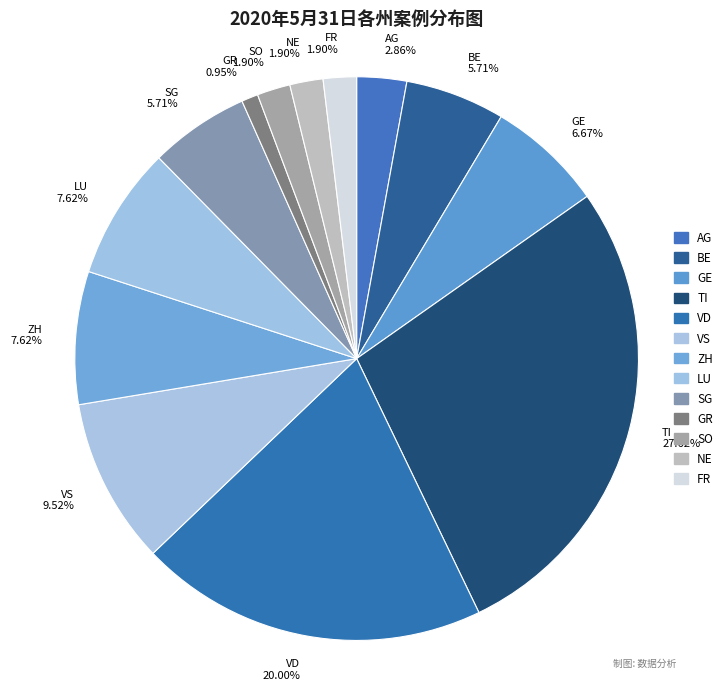

Which has a higher value, TI or NE?

TI